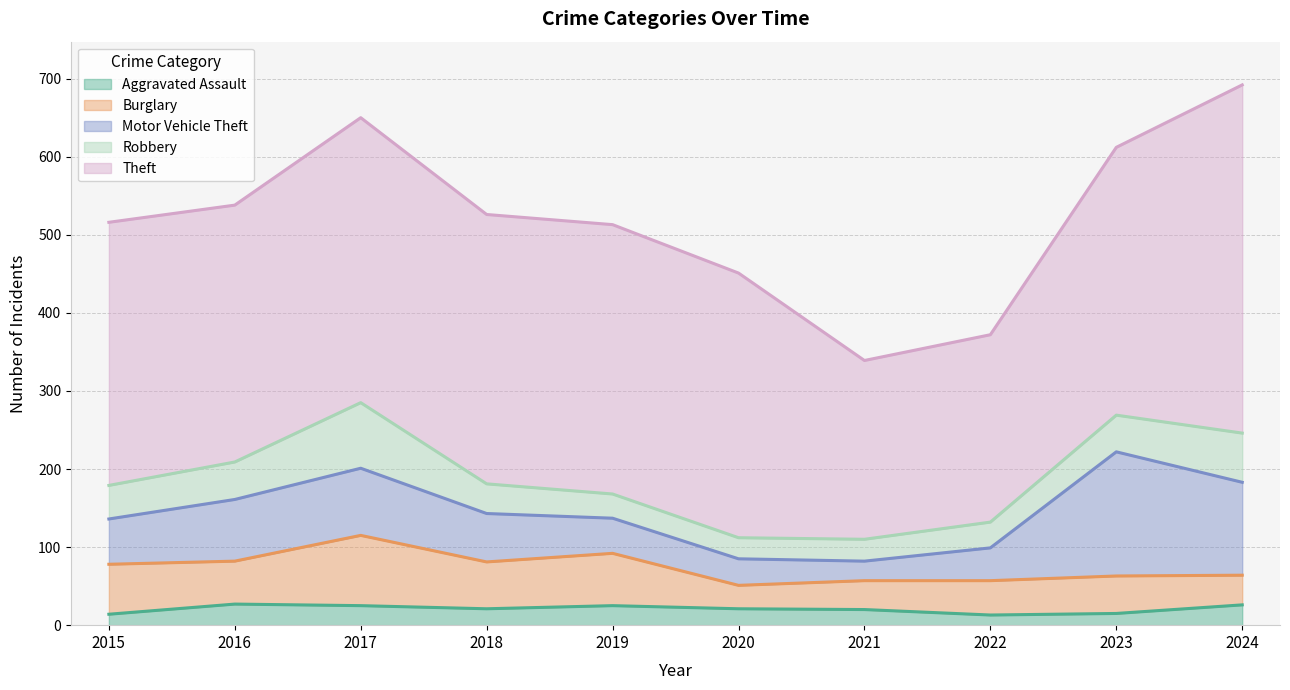

Does the chart have visible grid lines?

Yes